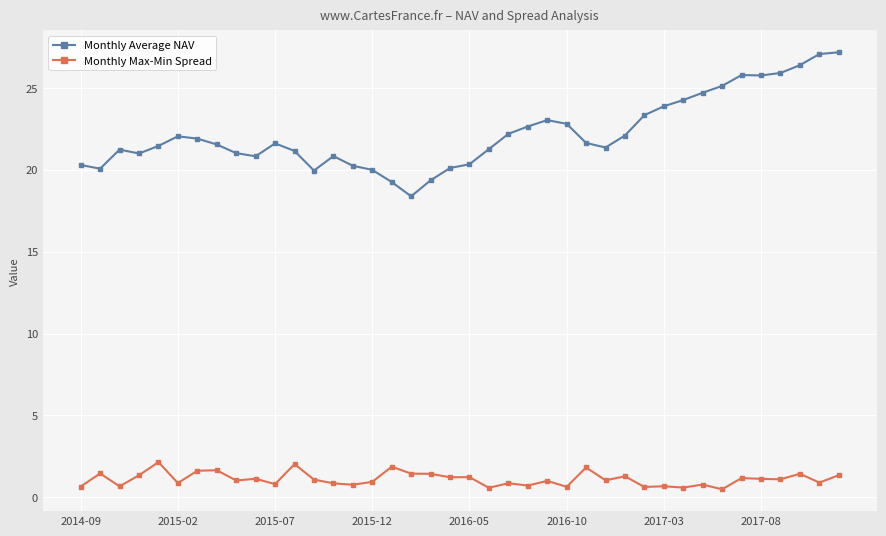

Rank the series by their maximum value, from highest to lowest.

Monthly Average NAV, Monthly Max-Min Spread